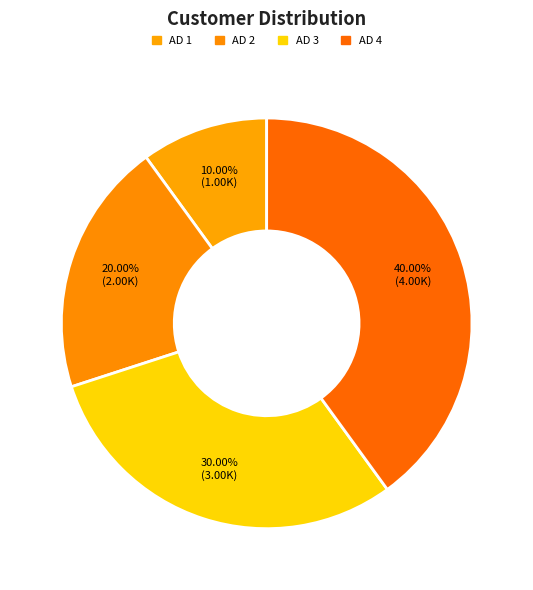

To the nearest percent, what is the difference between the AD 3 and AD 2 slice percentages?

10%